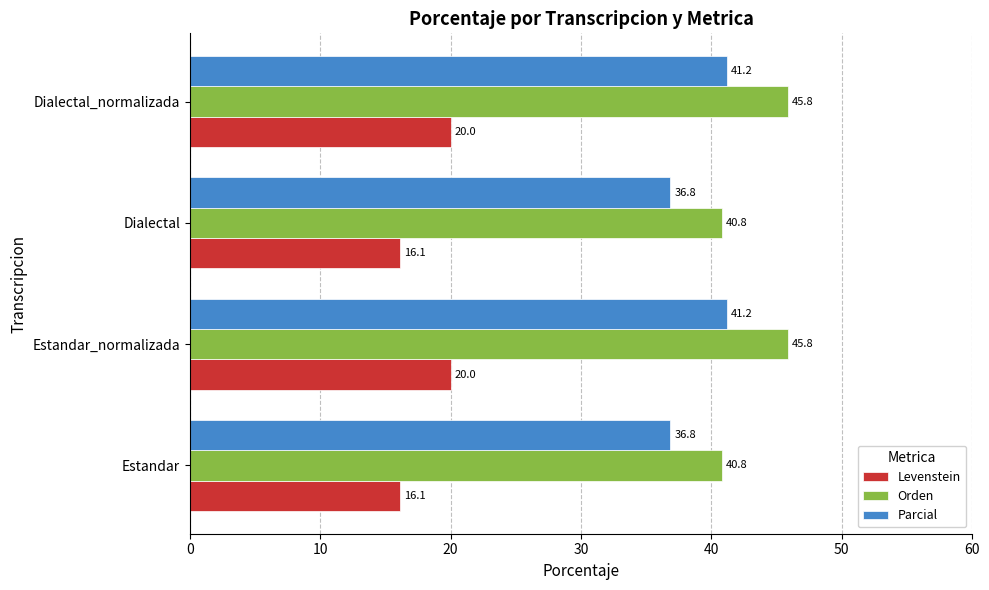

The Levenstein series shows 6.3 at Dialectal_normalizada. True or false?

False